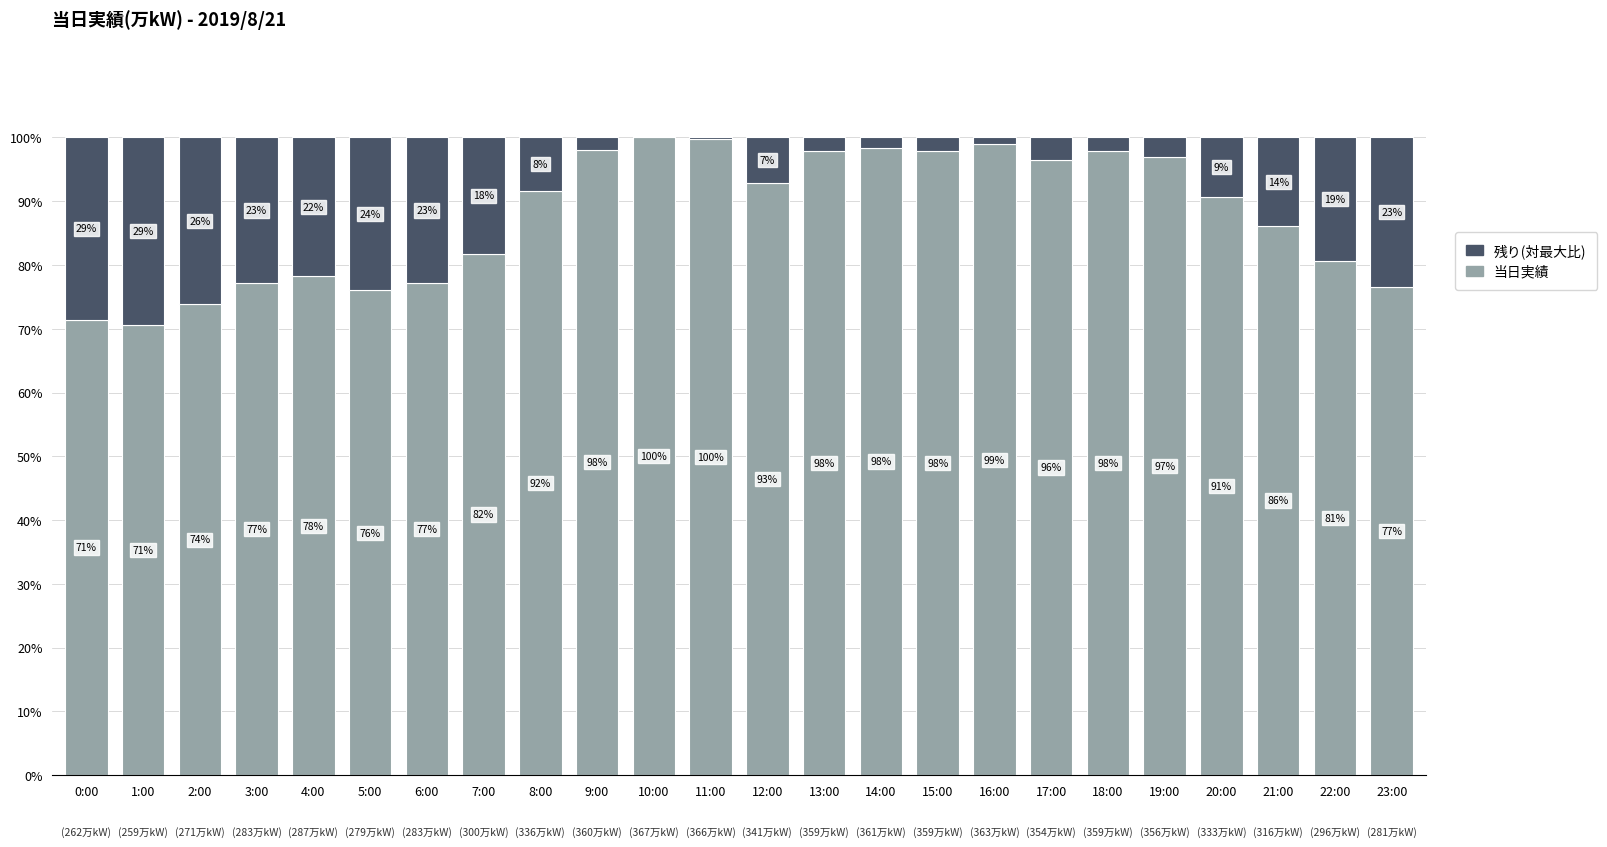

Does the chart contain stacked bars?

Yes